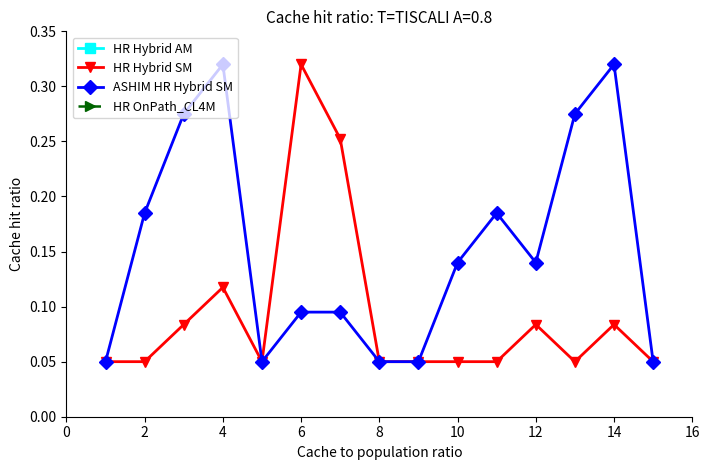

Is the value of HR Hybrid SM at 6 greater than the value of ASHIM HR Hybrid SM at 2?

Yes